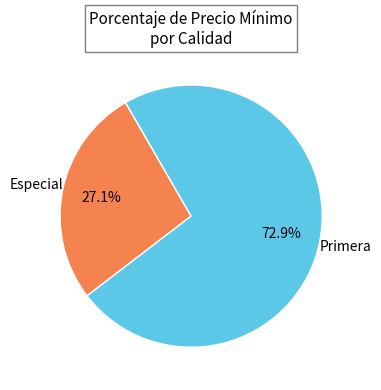

How many segments does this pie chart have?

2